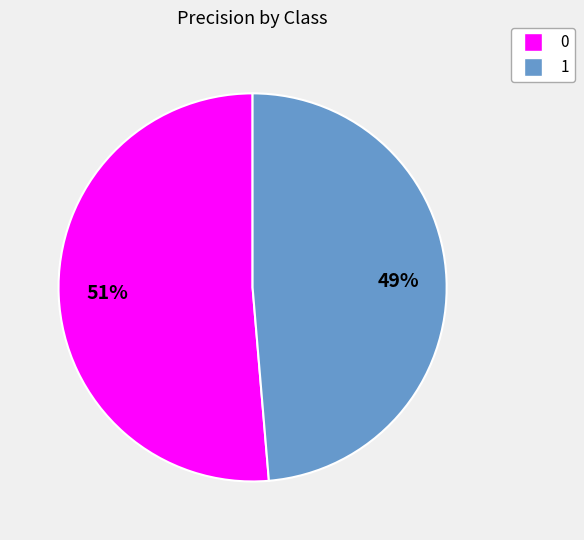

How many segments does this pie chart have?

2